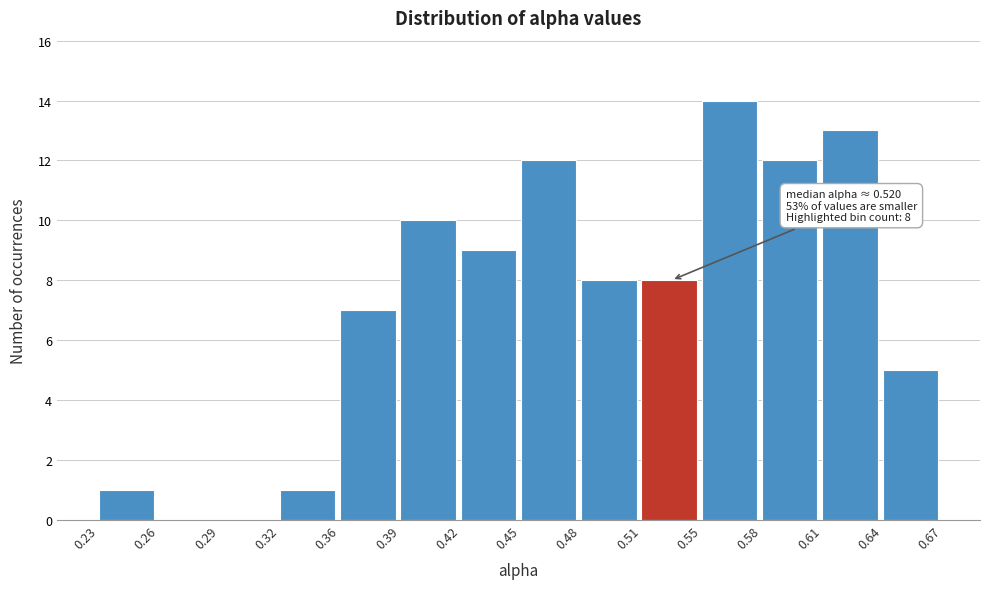

Over which range of the x-axis is the bar tallest?

0.55 to 0.58